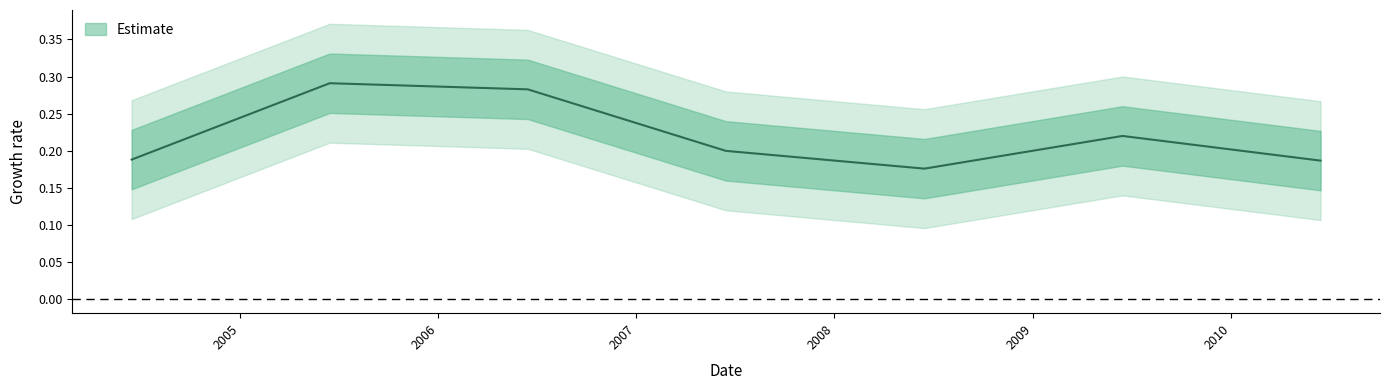

What is the smallest value displayed?

0.2